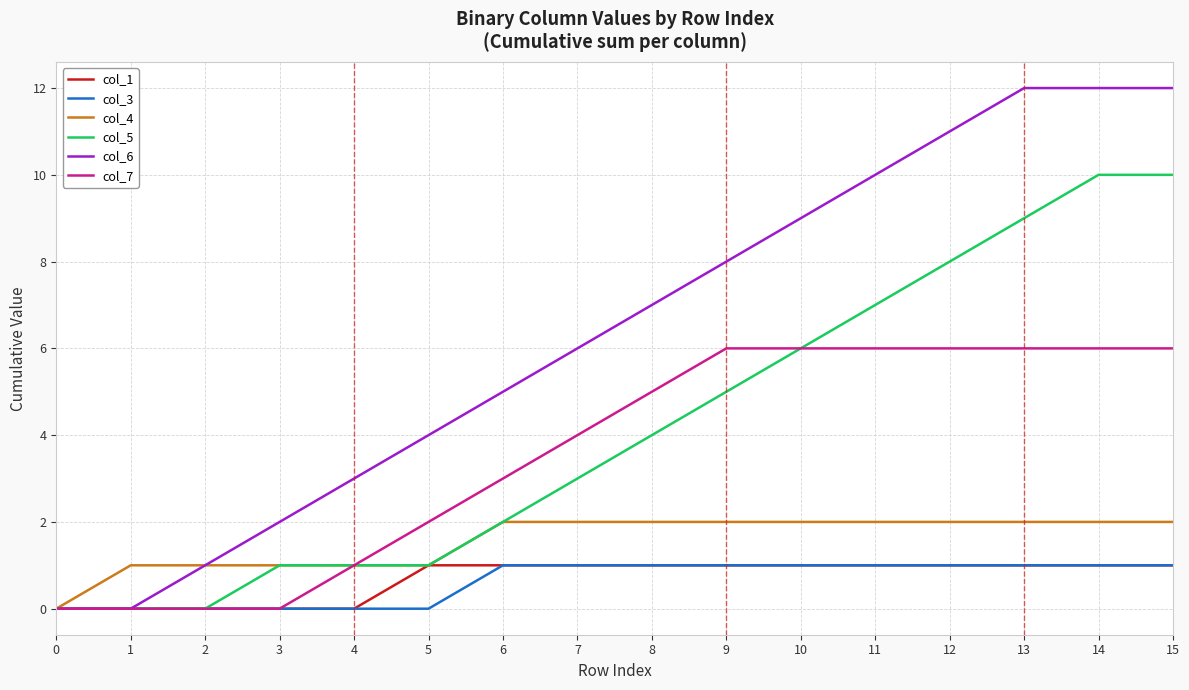

Is the value of col_6 at 11 greater than the value of col_7 at 6?

Yes